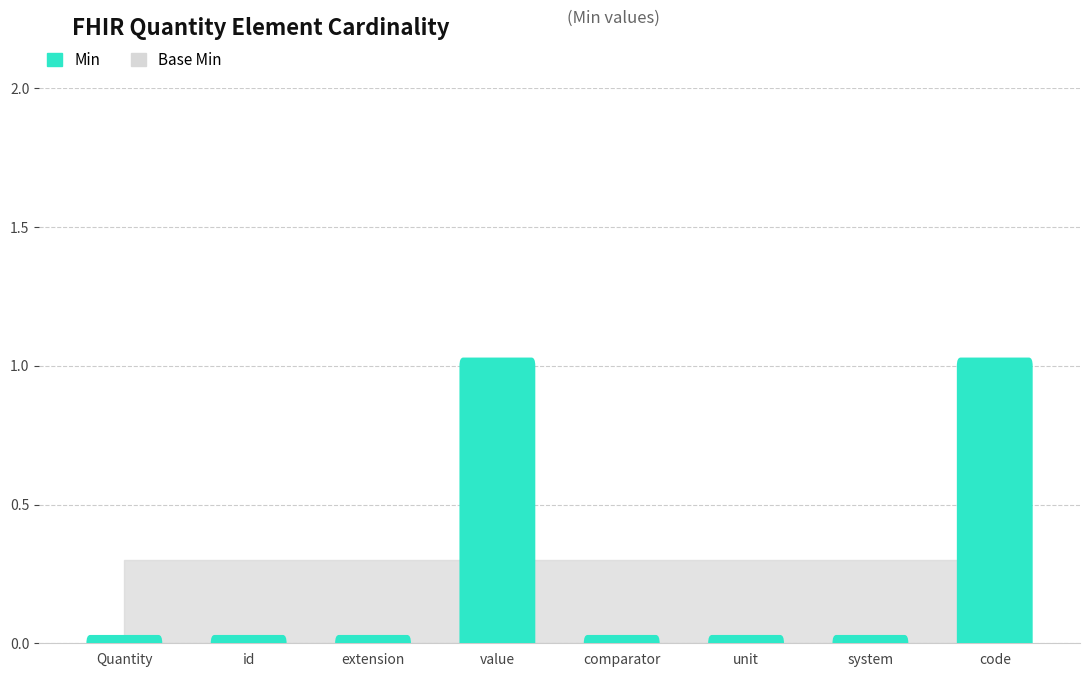

Between Quantity and value, which is larger?

value